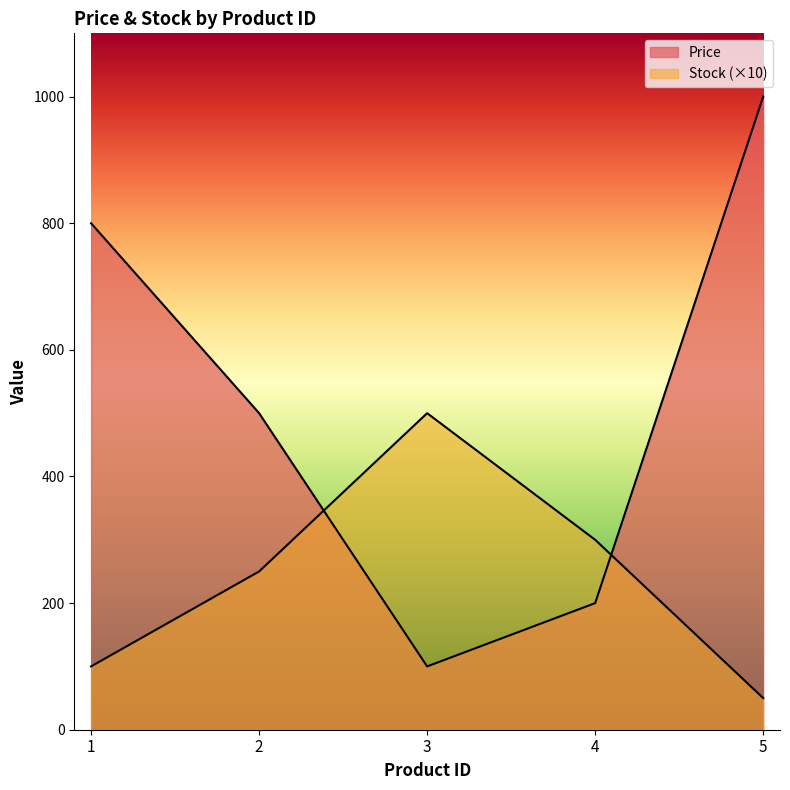

At which category does the chart reach its minimum across all series?

5